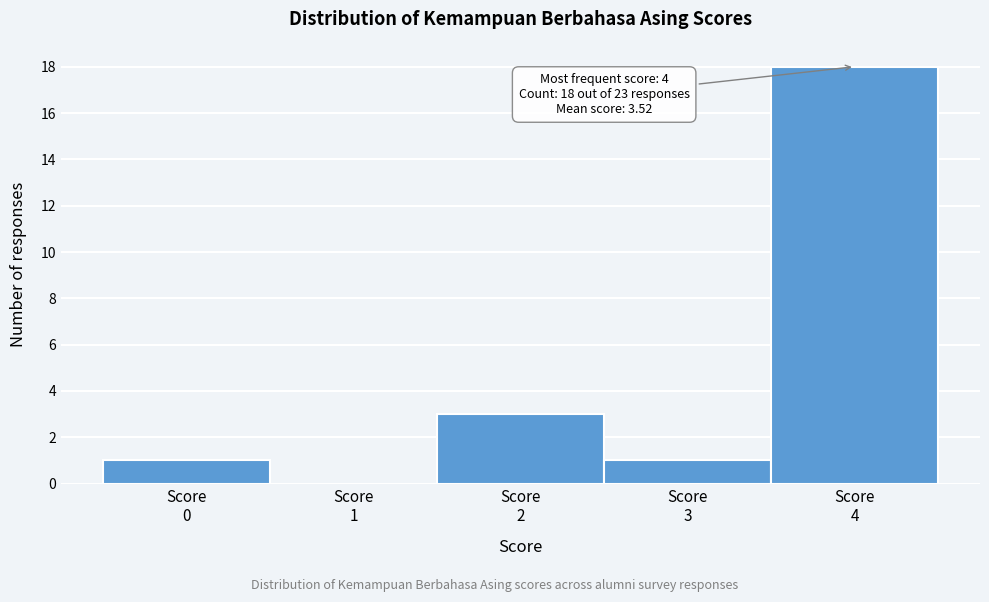

Over which range of the x-axis is the bar tallest?

3.5 to 4.5